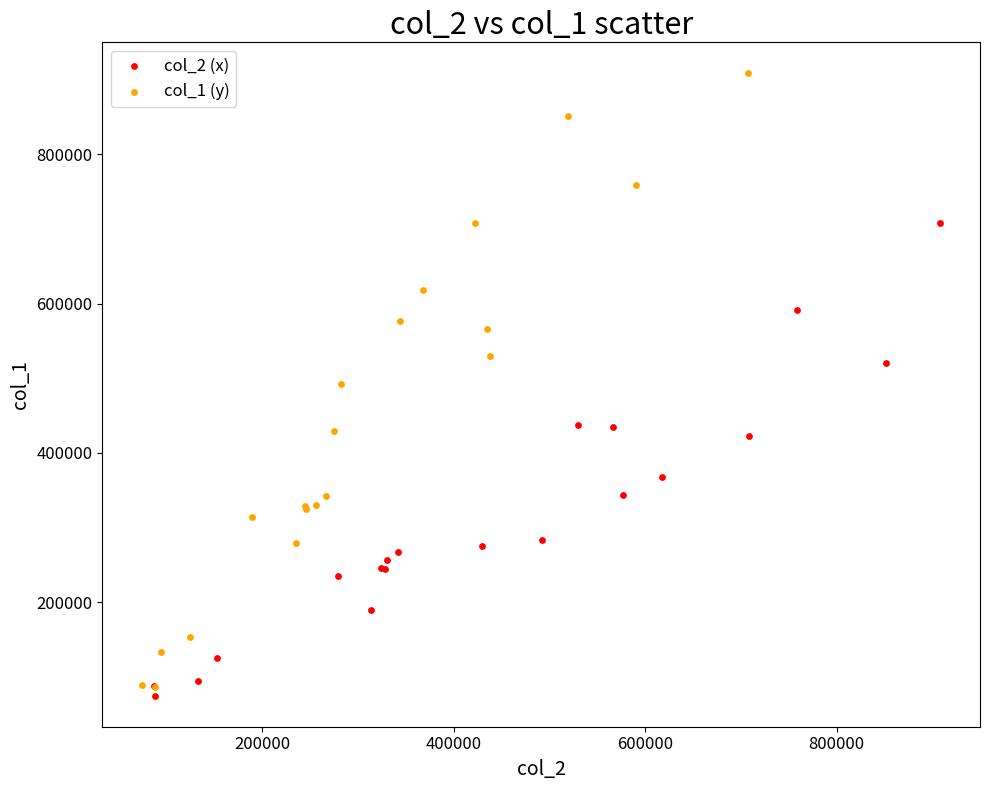

Which series has the largest Y range (max minus min)?

col_1 (y)